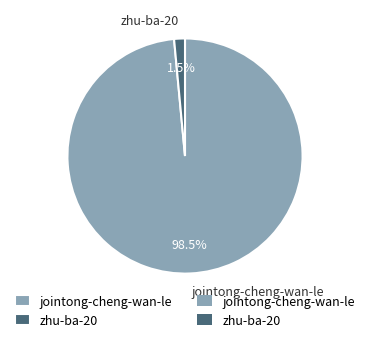

Which category has the biggest portion of the pie?

jointong-cheng-wan-le